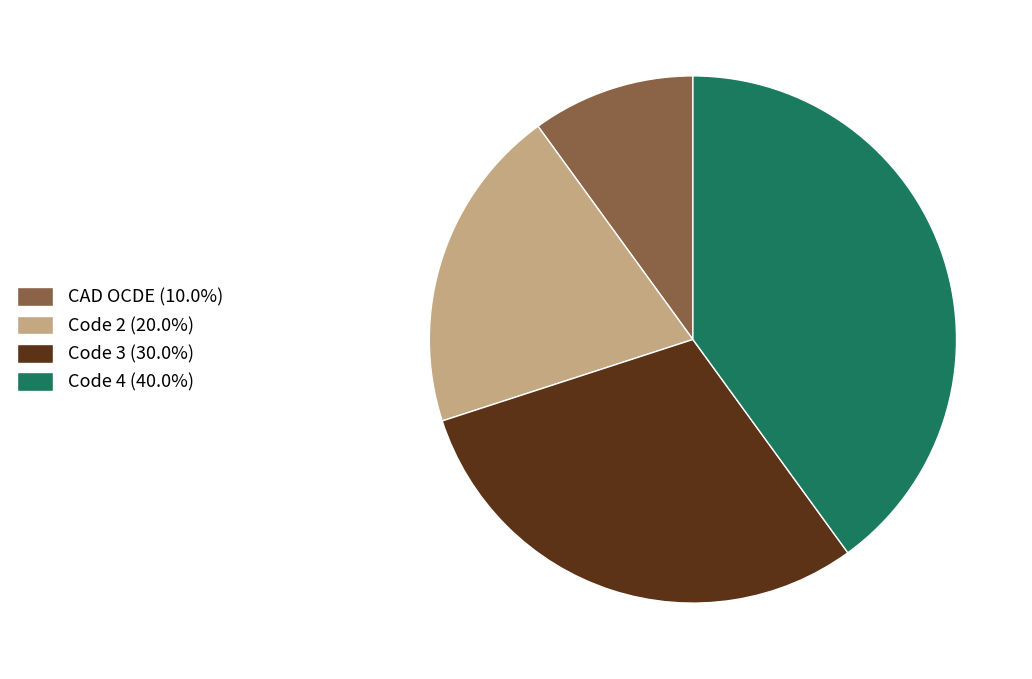

Is the sum of Code 4 and Code 3 greater than half?

Yes